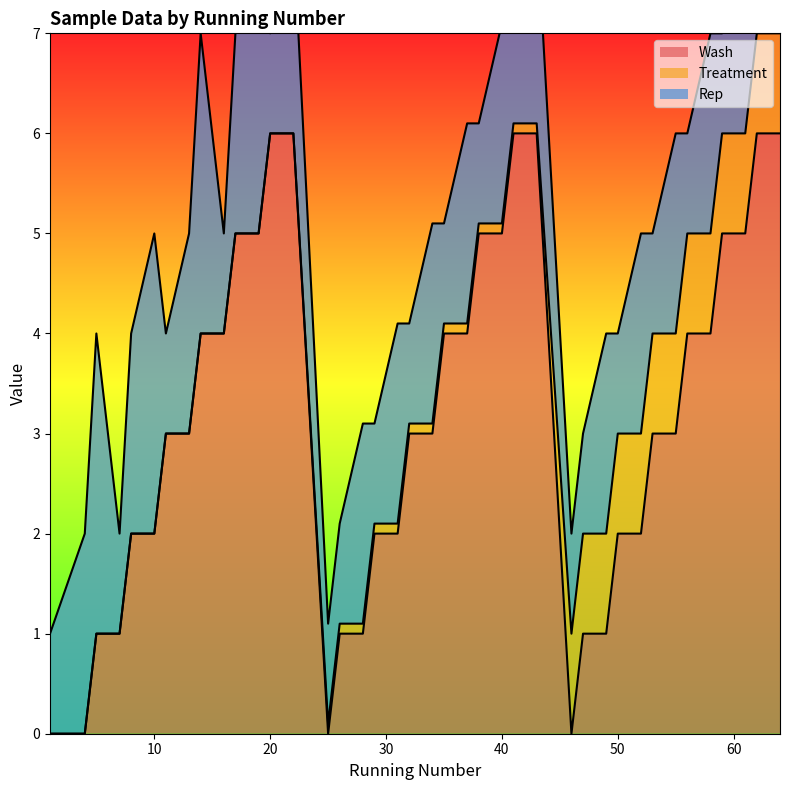

What is the total value across all series at 7?

2.0